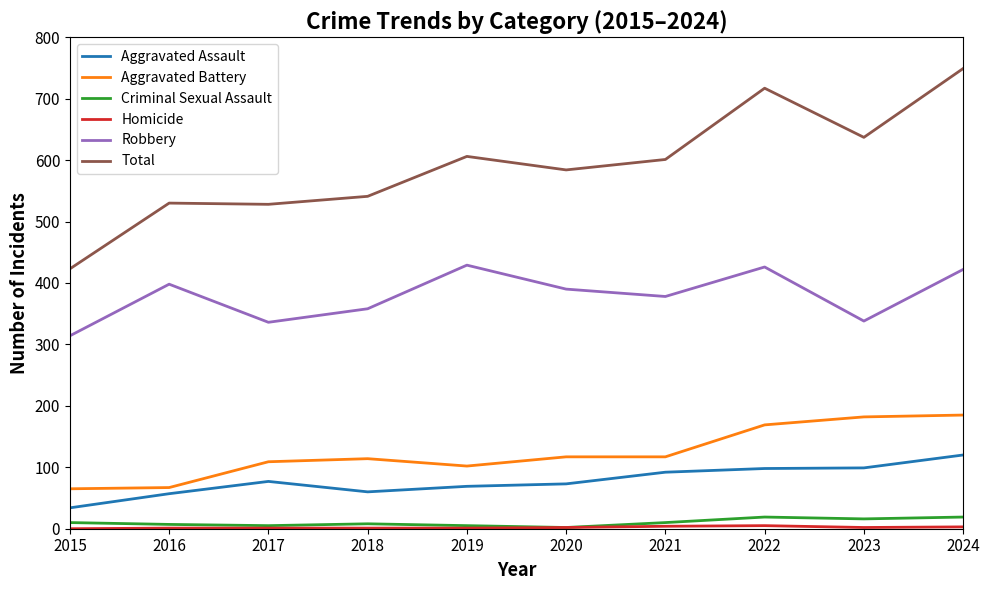

What is the highest value of the Total series?

749